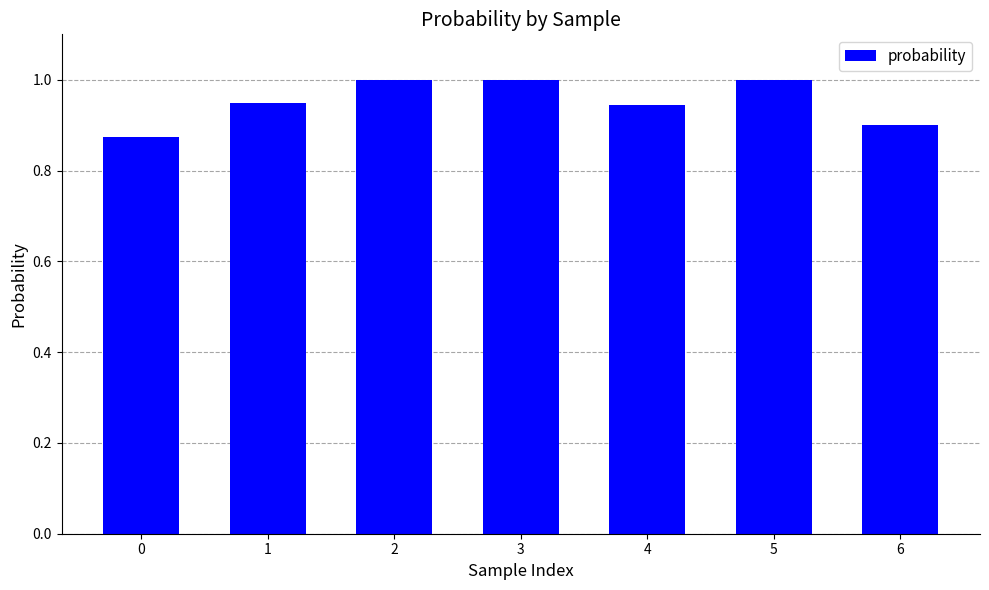

What is the sum of all values?

6.7